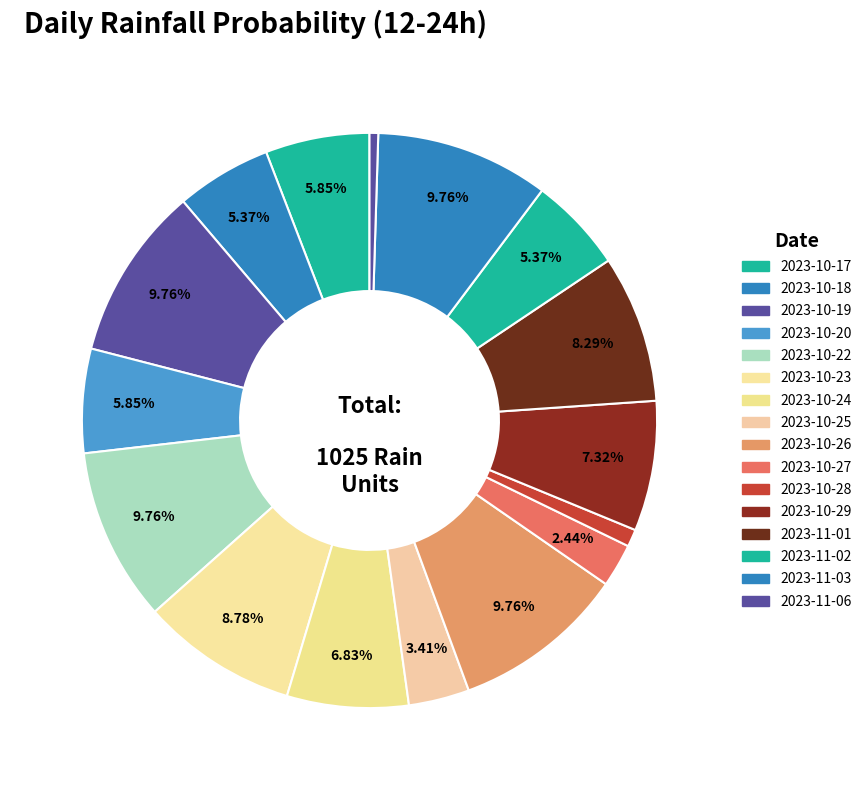

Count the number of slices in the pie.

16